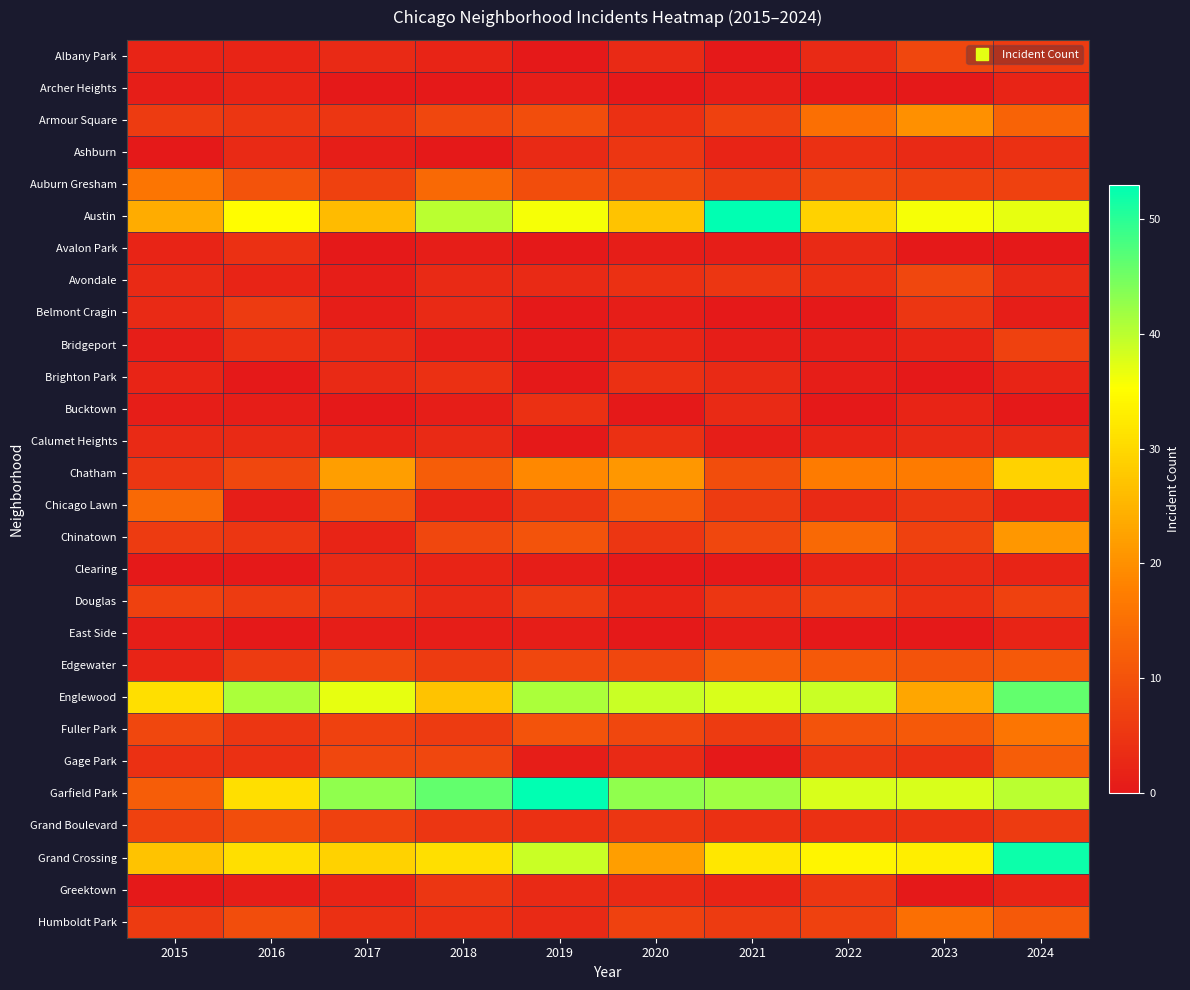

Which category has the lowest value across all series?

2019